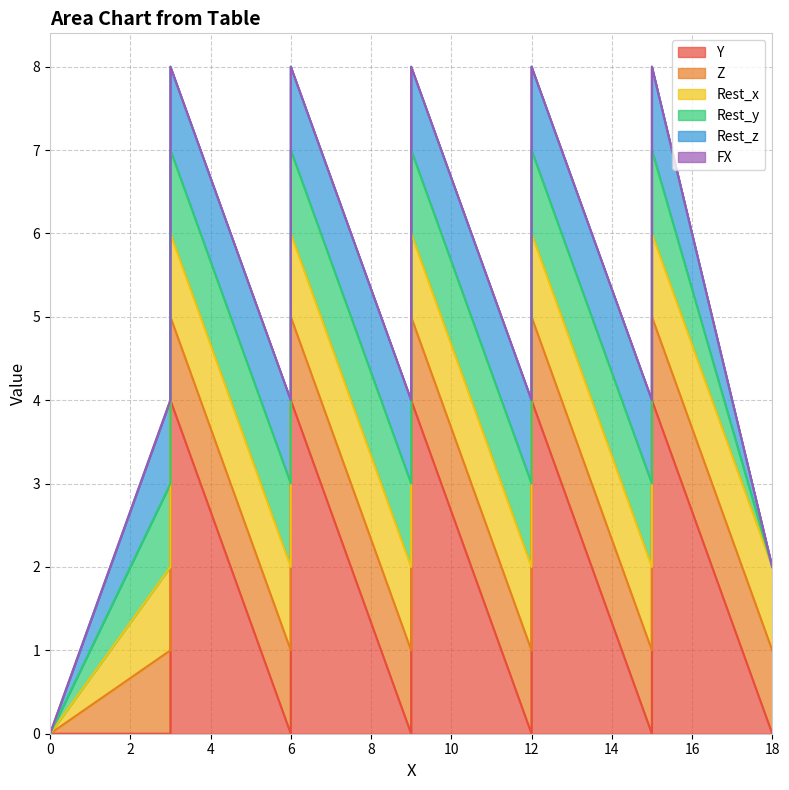

Between 12 and 0, which is larger?

12